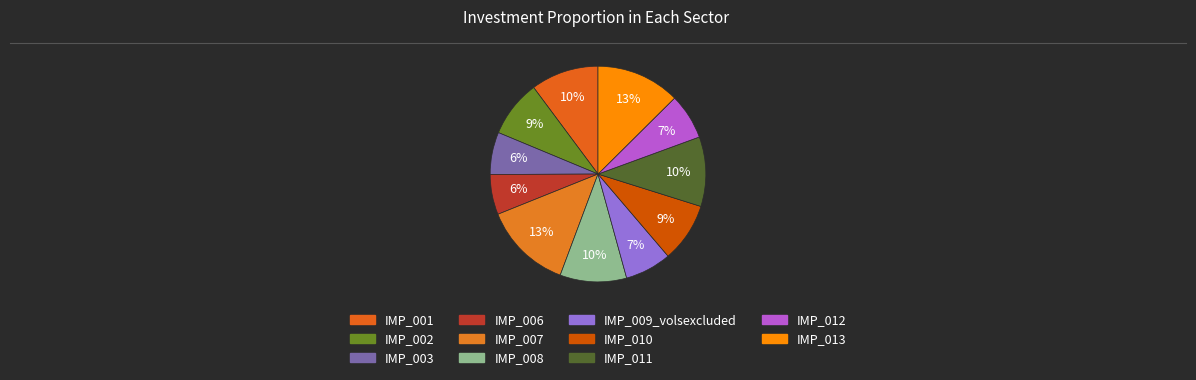

To the nearest percent, what portion does IMP_011 represent?

10%